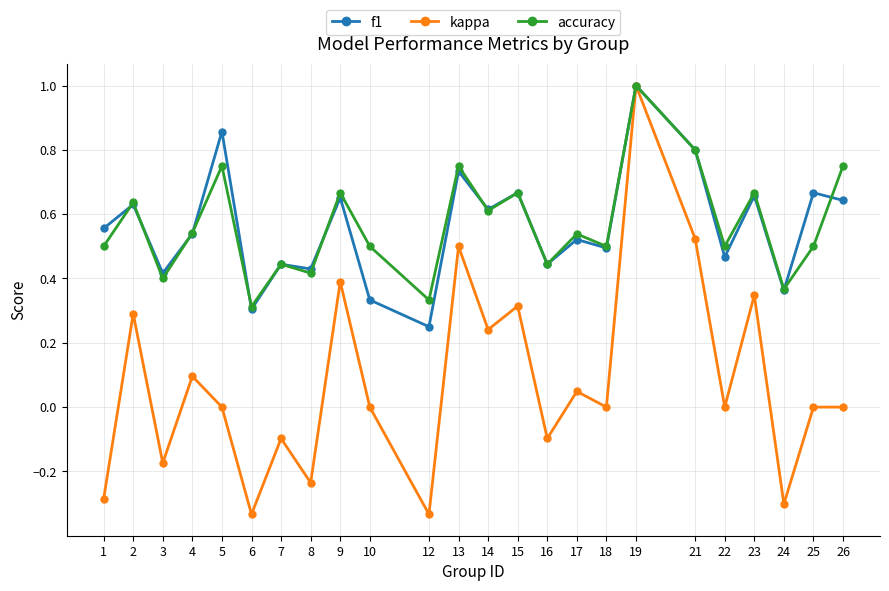

In f1, how many points are higher than both neighbors (excluding endpoints)?

10